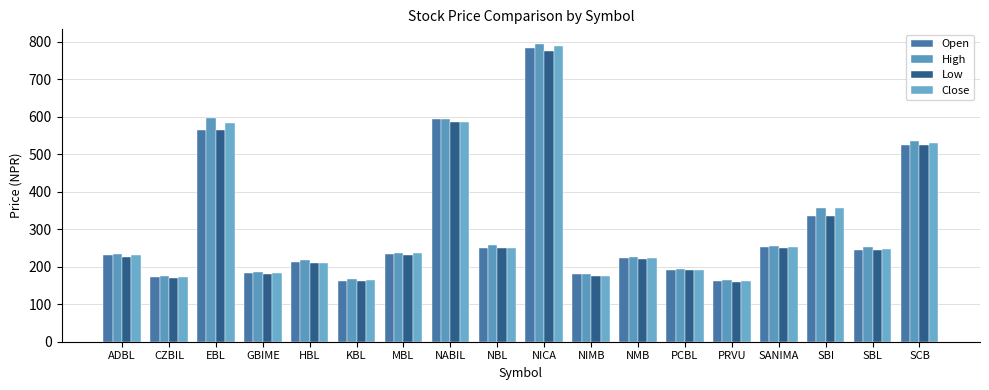

Does the chart contain stacked bars?

No